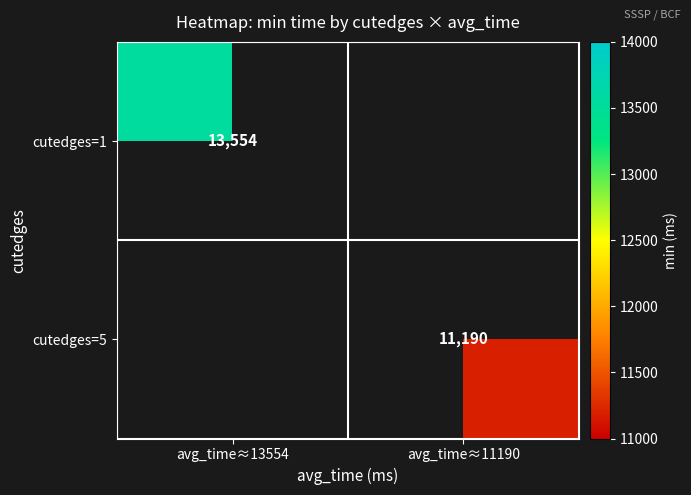

Is it true that cutedges=5 equals 11190 at avg_time≈11190?

True